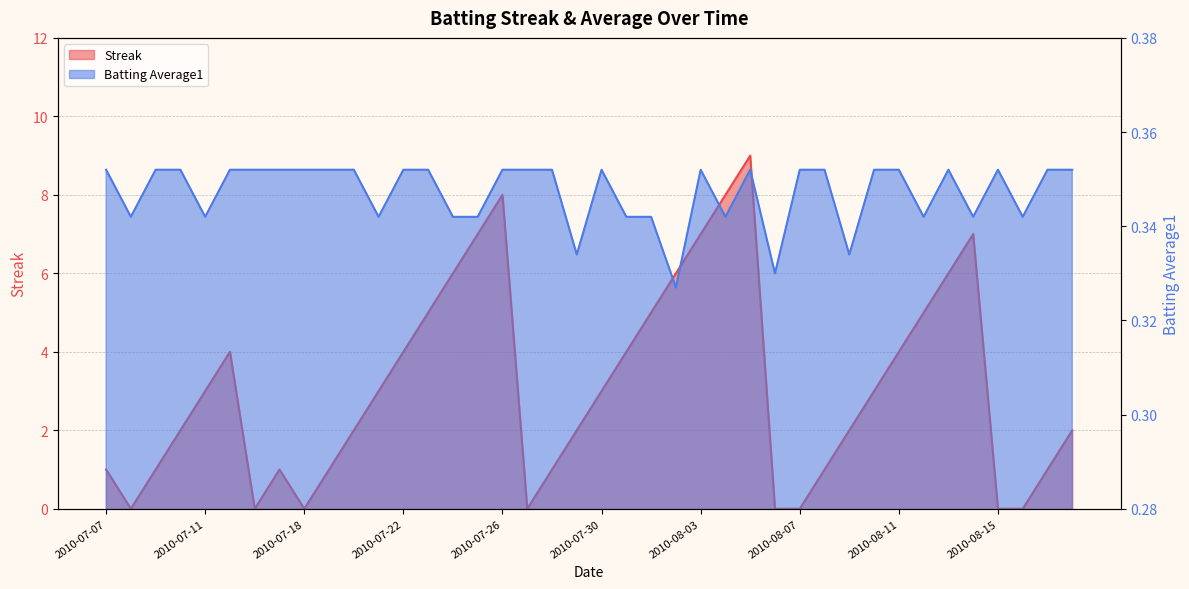

How many Batting Average1 values are between 0 and 1?

40